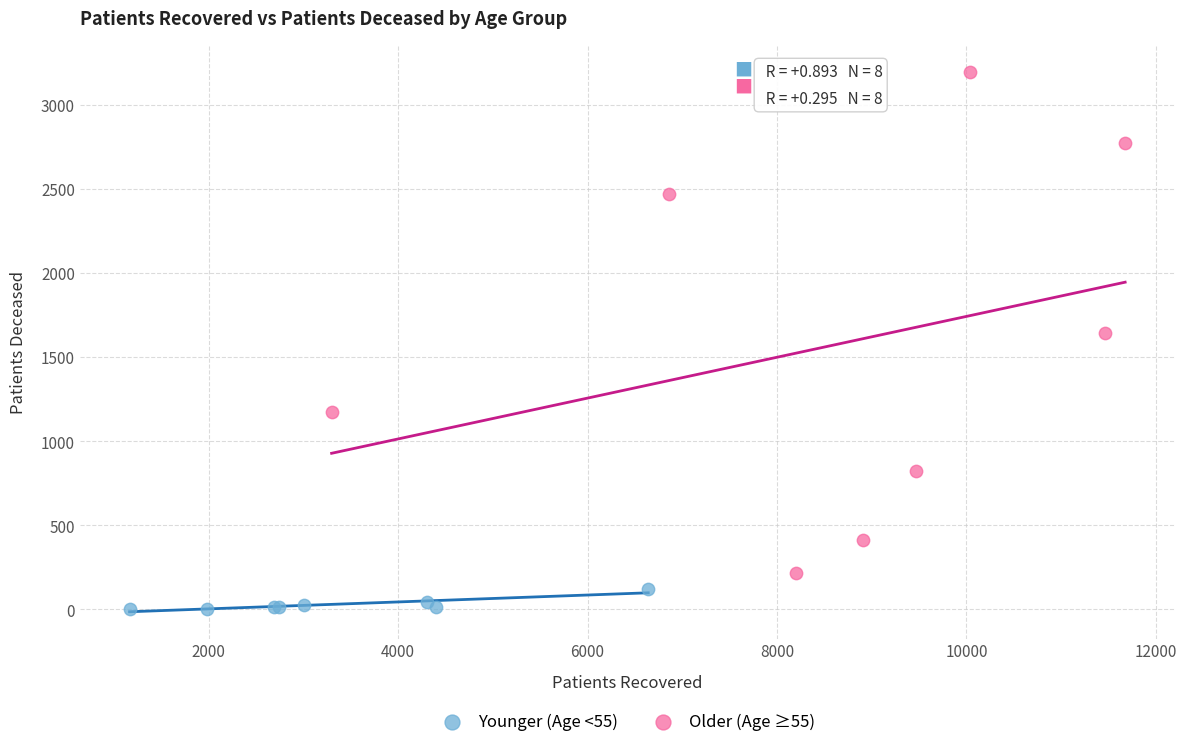

What are all the series names shown in the legend?

Younger (Age <55), Older (Age ≥55)